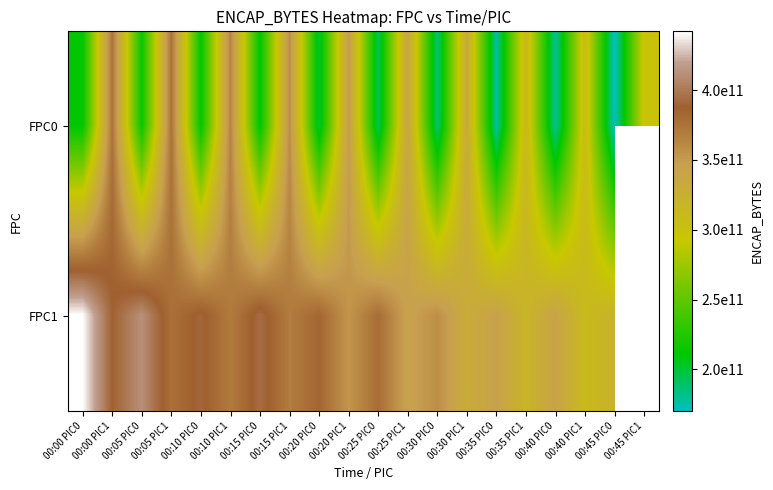

Where does the FPC0 series first go above 297694042992?

00:00 PIC1